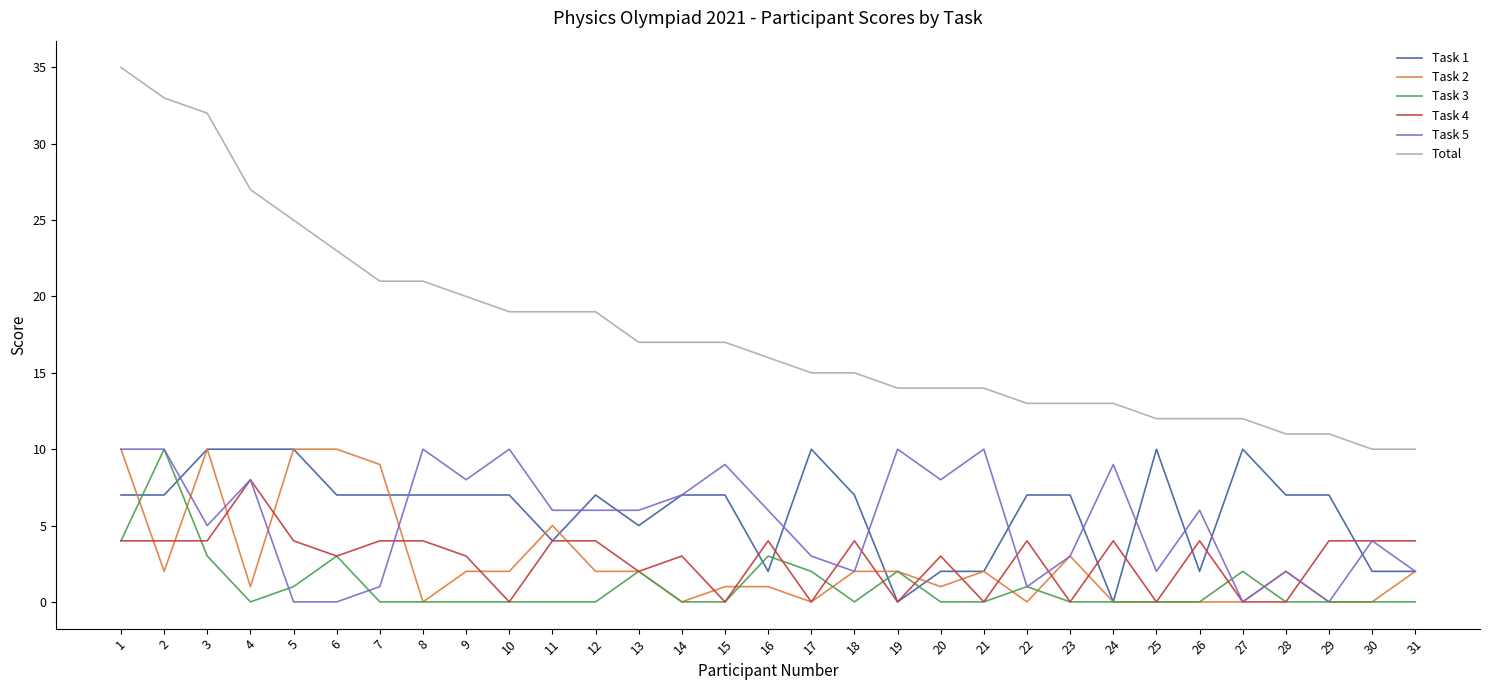

Is it true that Task 1 equals 10 at 29?

False